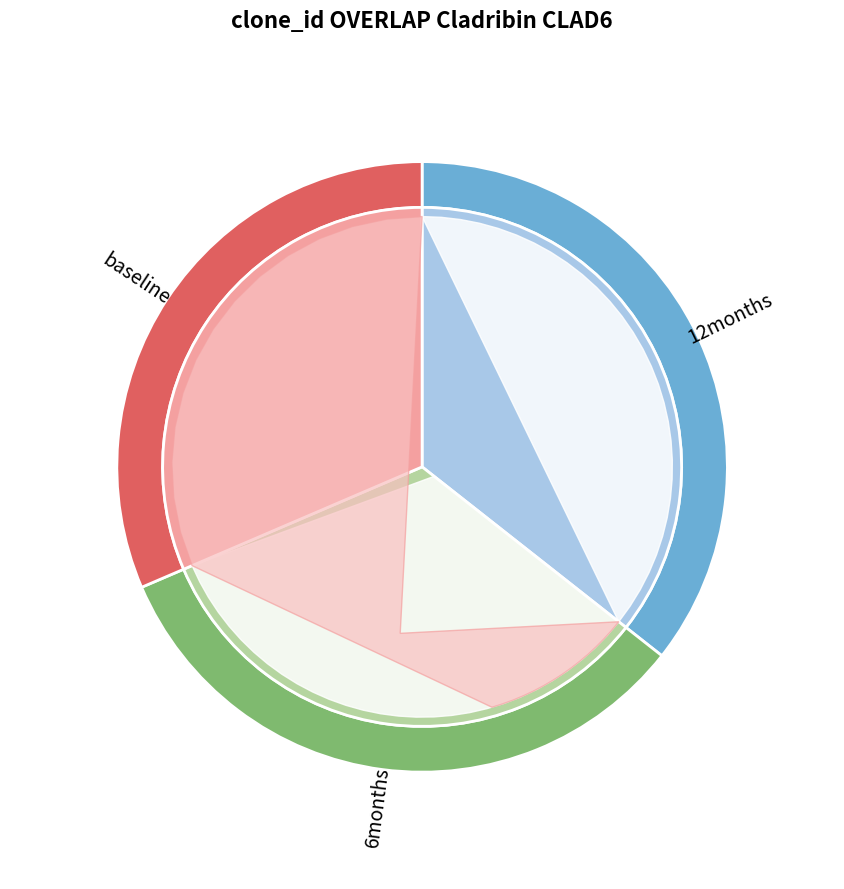

To the nearest percent, what is the difference between the largest and smallest slice percentages?

4%